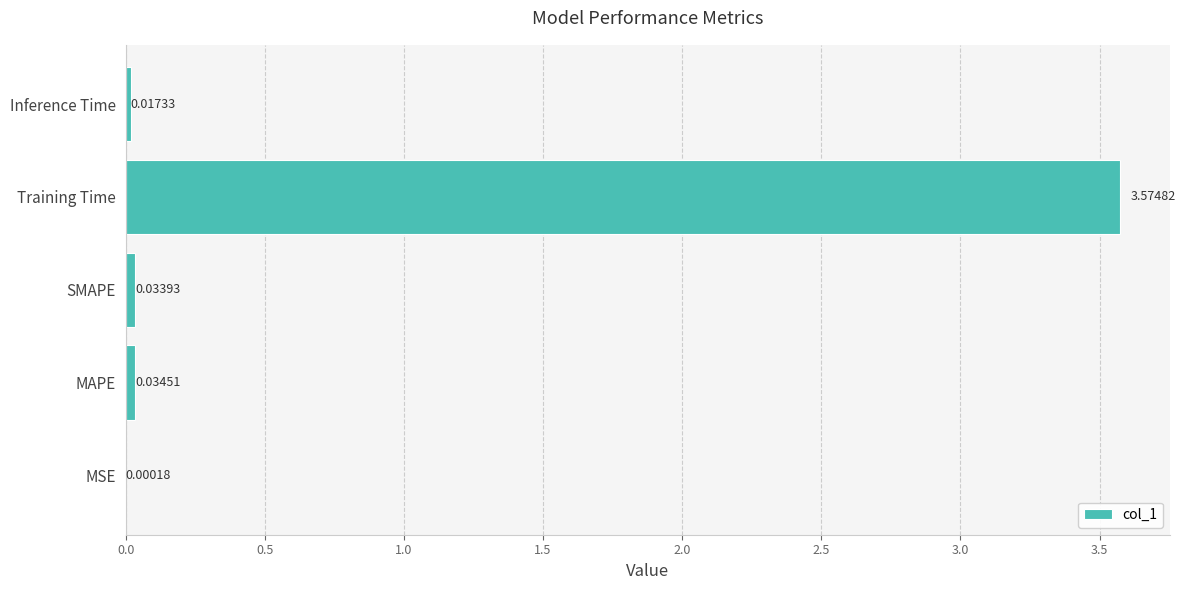

Are the bars horizontal?

Yes